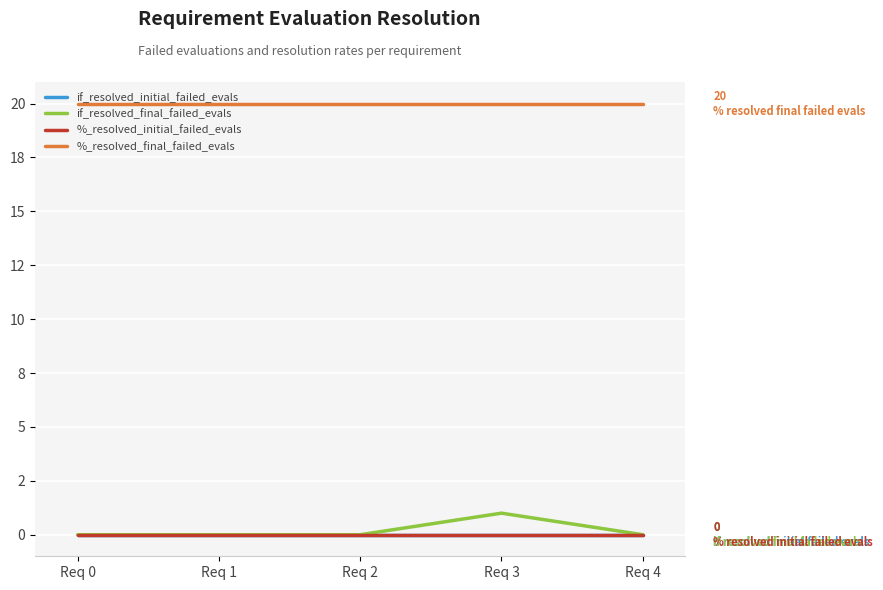

Does the chart have visible grid lines?

Yes